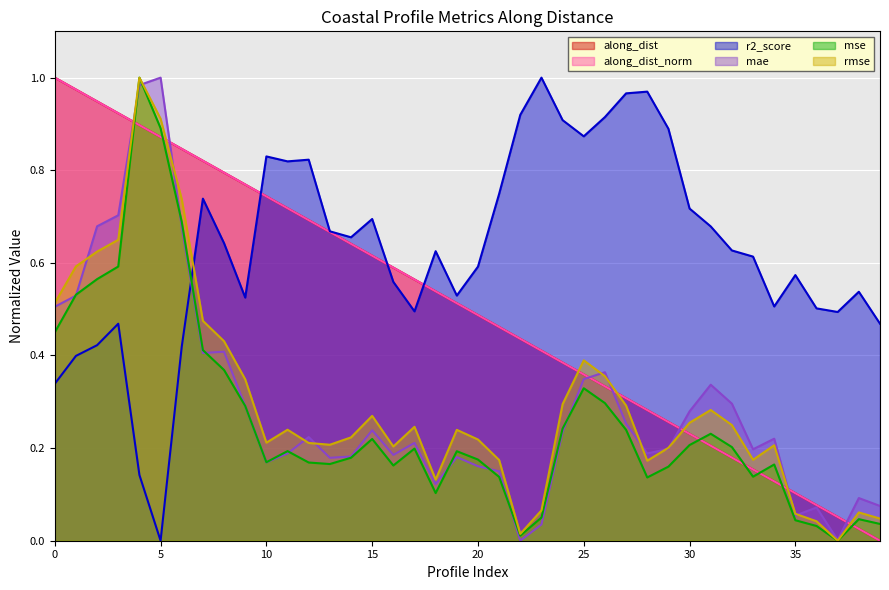

At which category does the chart reach its minimum across all series?

39